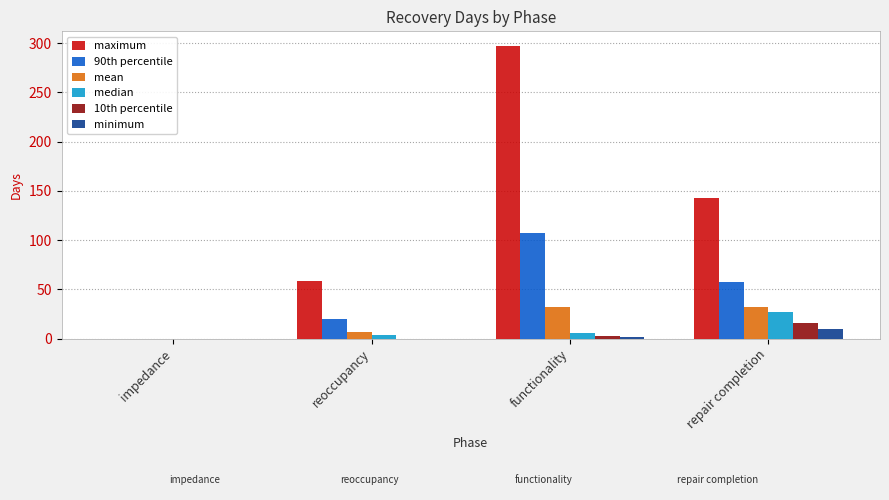

Which series has the largest total across all categories?

maximum